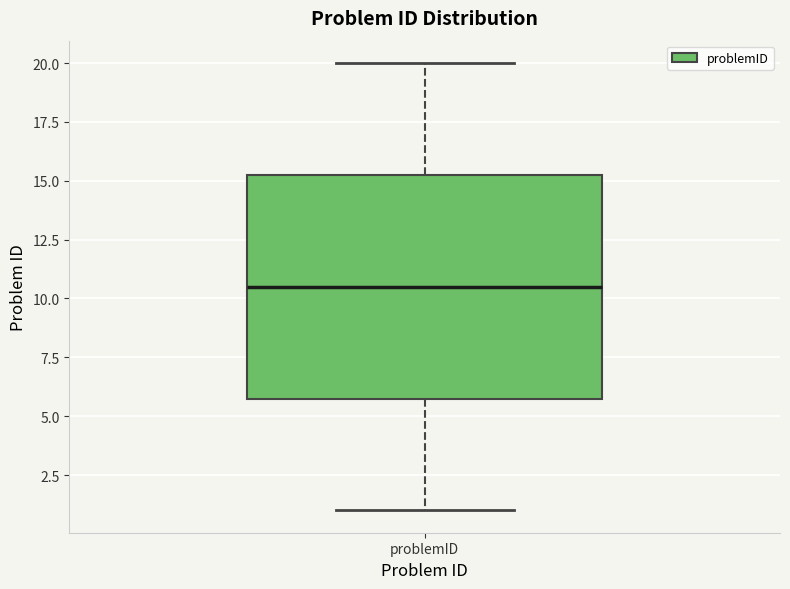

Read this box plot against the y-axis: the position of the median line, the range covered by the box, and the ends of both whiskers. The values are not printed on the chart, so give them approximately, as read against the axis.

median 10.5, box 6.0 to 15.5, whiskers 1.0 to 20.0